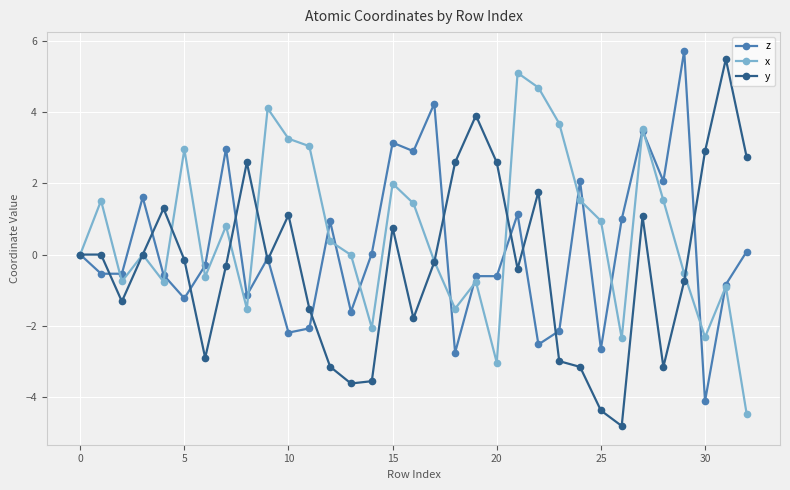

Count the number of data series in this chart.

3